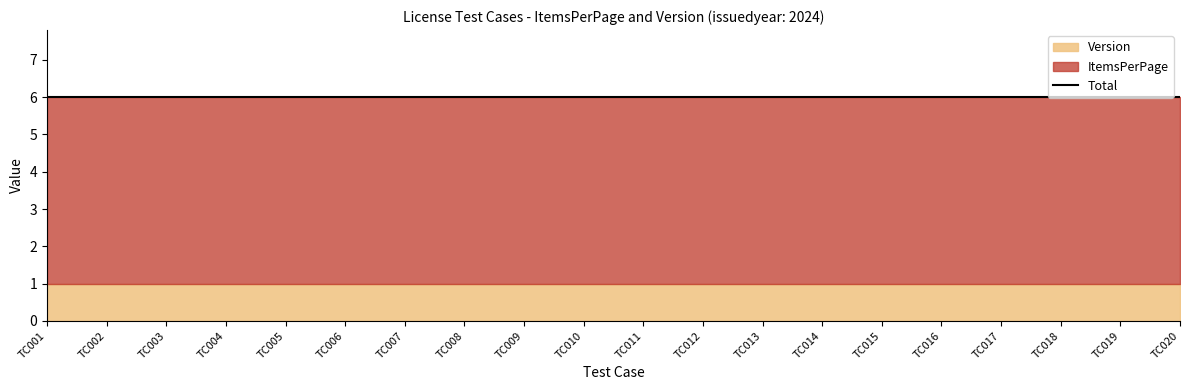

True or false: Version has more than 2 points higher than both neighbors.

False